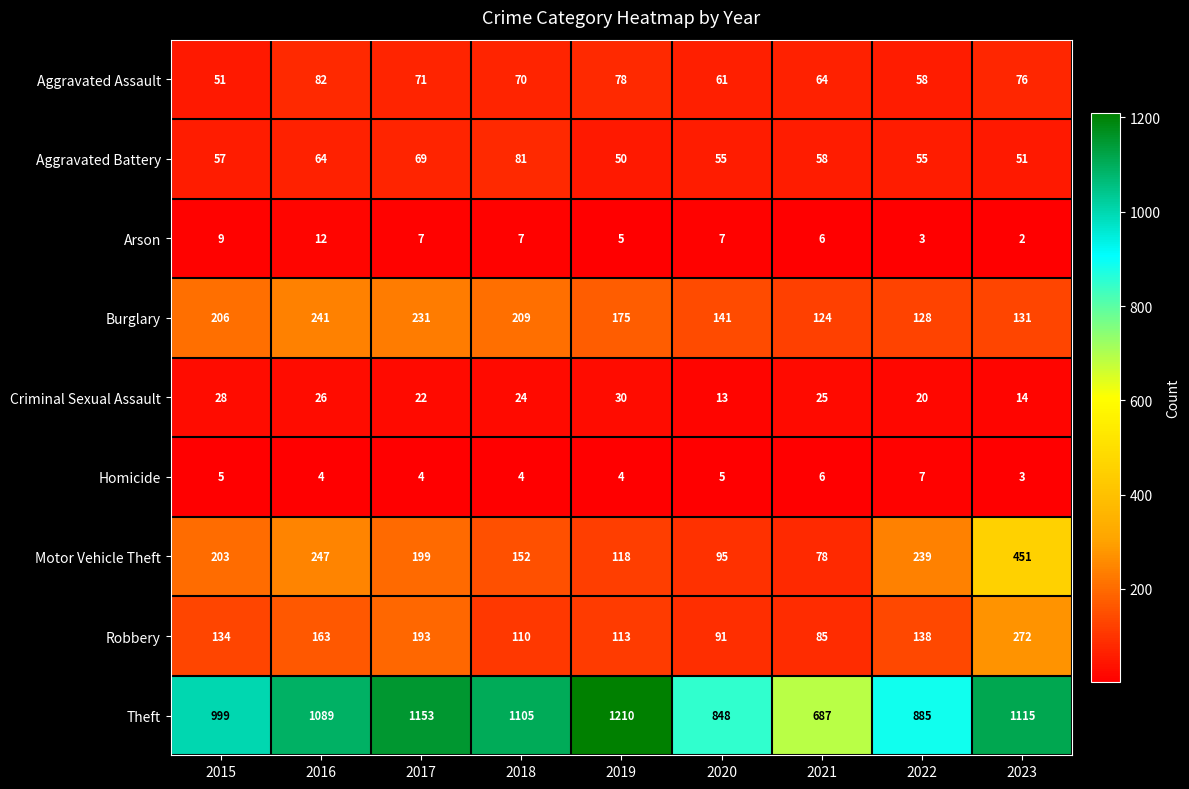

At which label is Aggravated Battery closest to 65?

2016